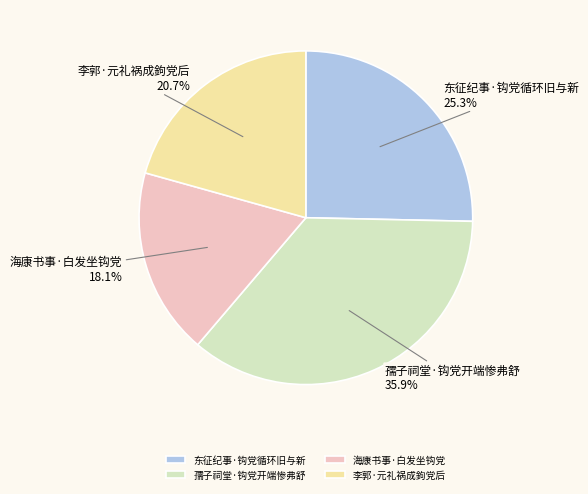

How much of the chart is everything except 海康书事·白发坐钩党?

81.9%